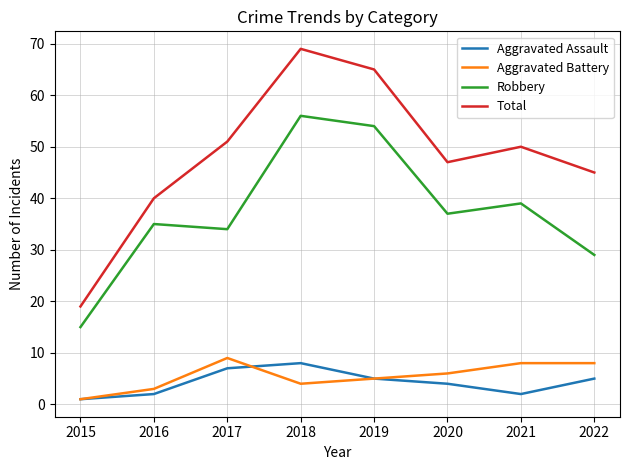

What value does the Aggravated Battery series have at 2020?

6